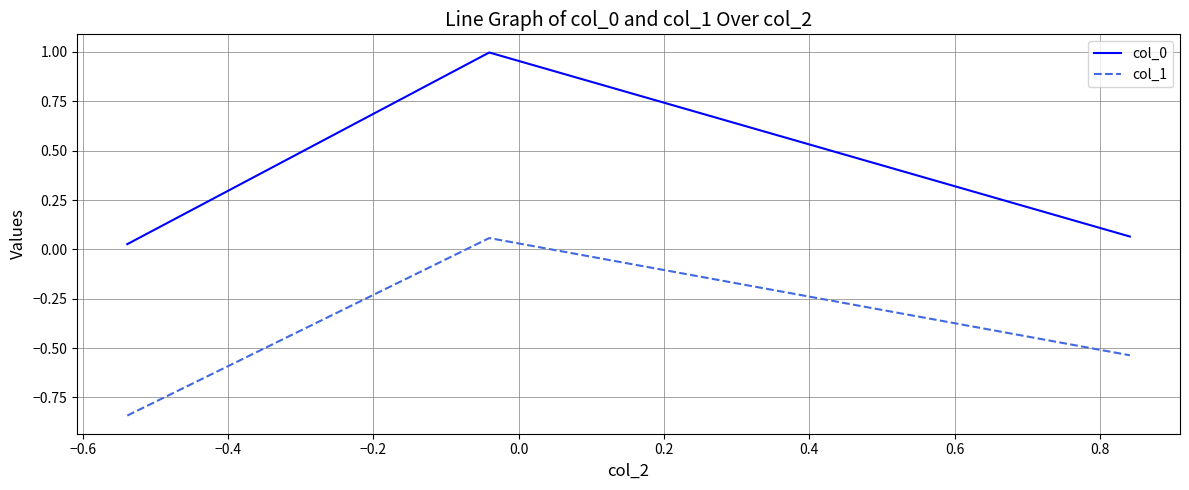

At how many categories does at least one series exceed 0?

3